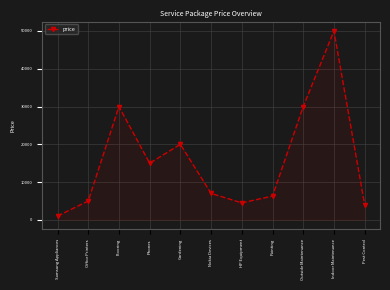

How many lines are shown in the chart?

1